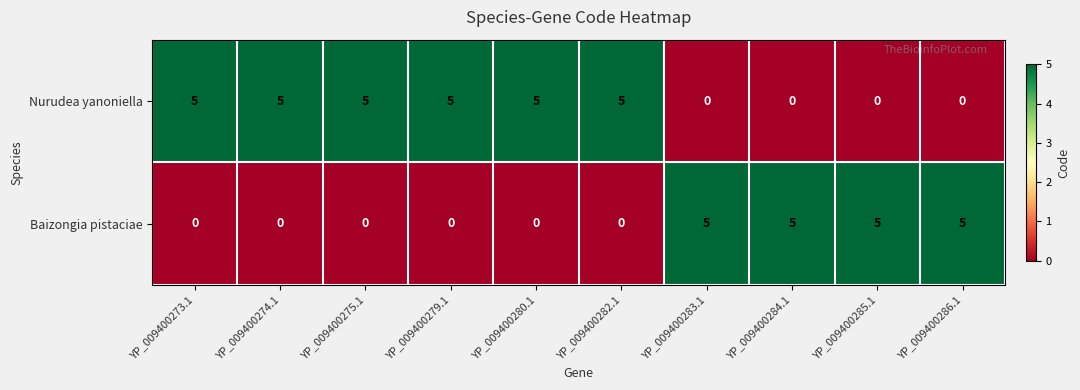

What is the difference between the second highest and minimum values in the Nurudea yanoniella series?

5